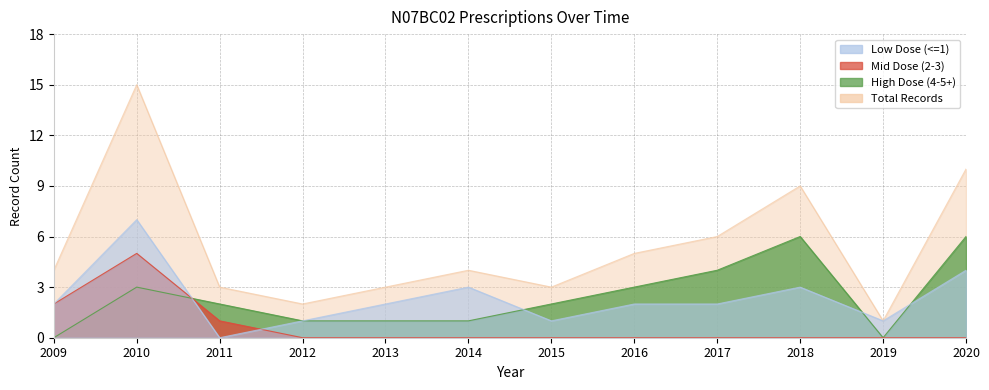

What is the difference between the maximum and minimum values in the Mid Dose (2-3) series?

5